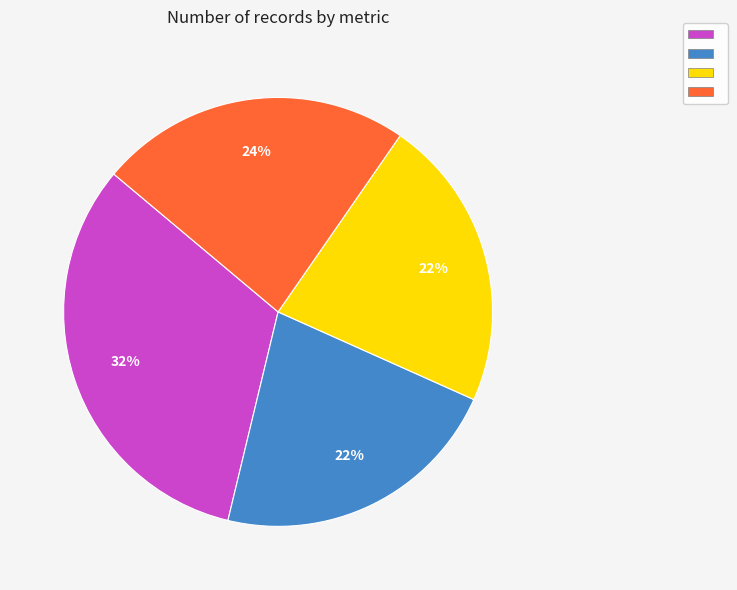

To the nearest percent, what is the difference between the largest and smallest slice percentages?

10%